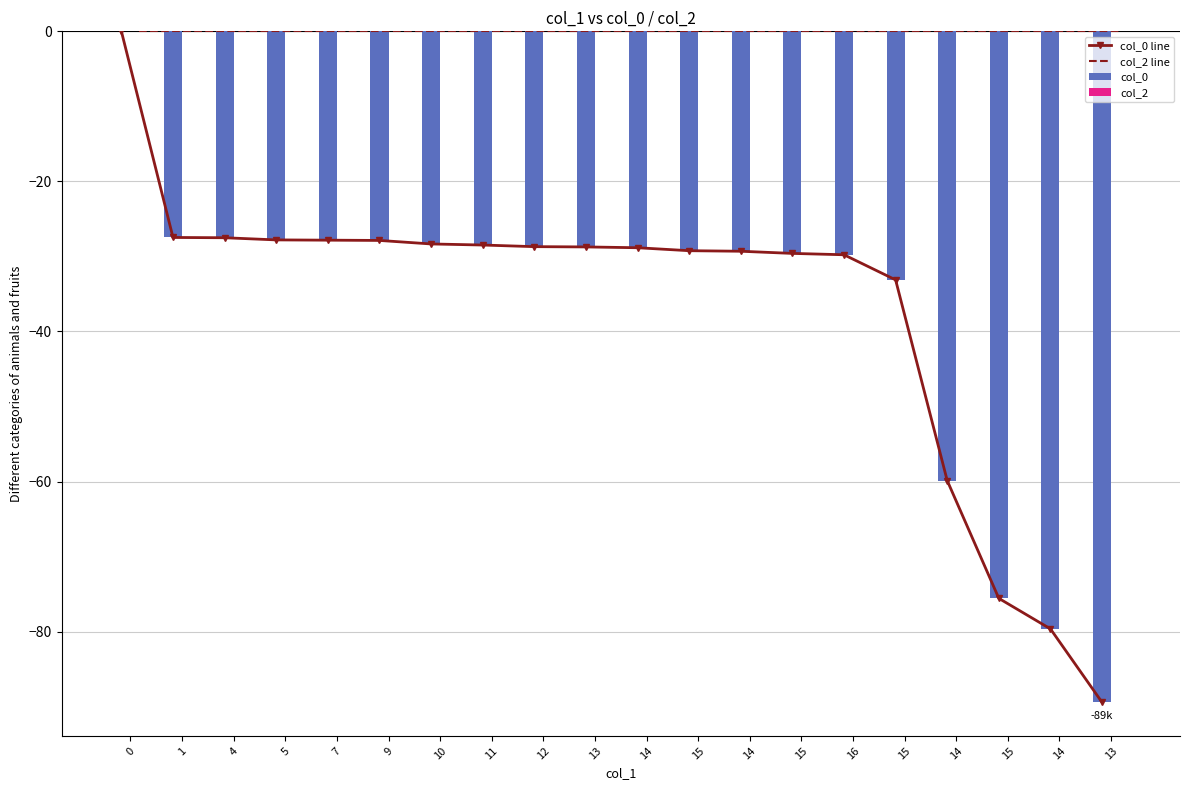

Between 15 and 12, which is larger?

12